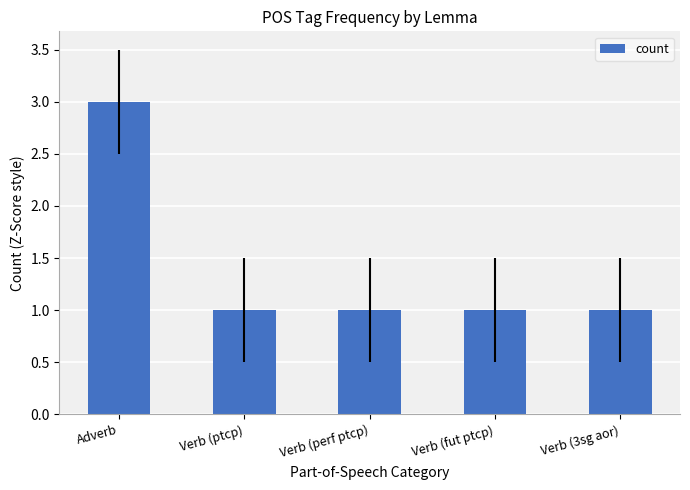

What is the label of the 2nd bar from the right?

Verb (fut ptcp)